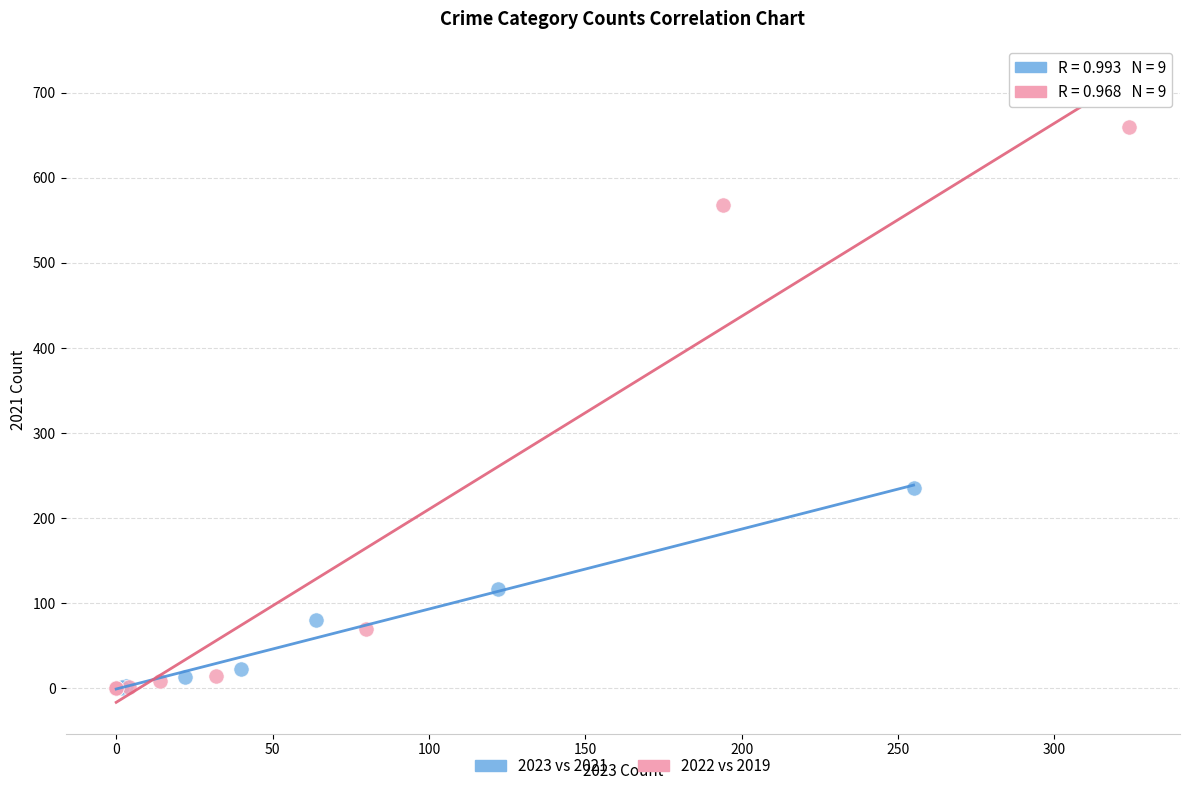

Which series has the widest spread of Y values?

2022 vs 2019